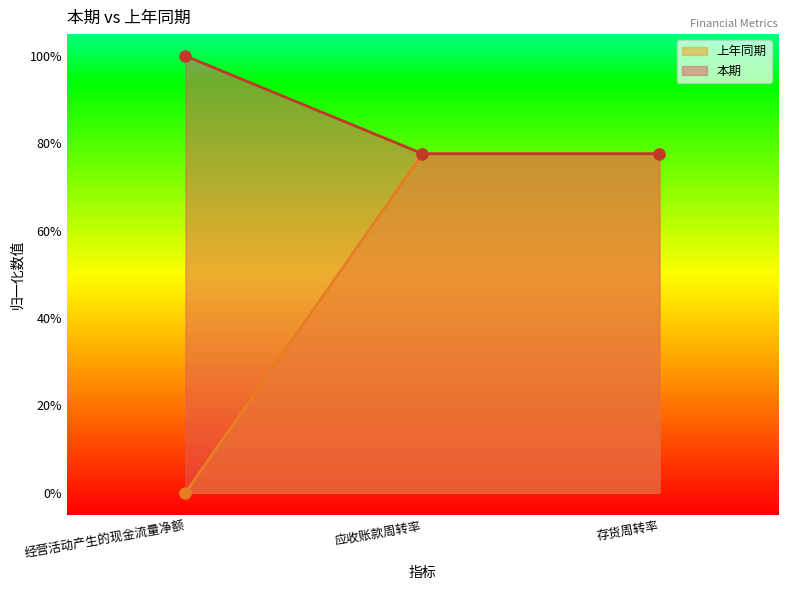

At which label is 本期 closest to 88?

存货周转率